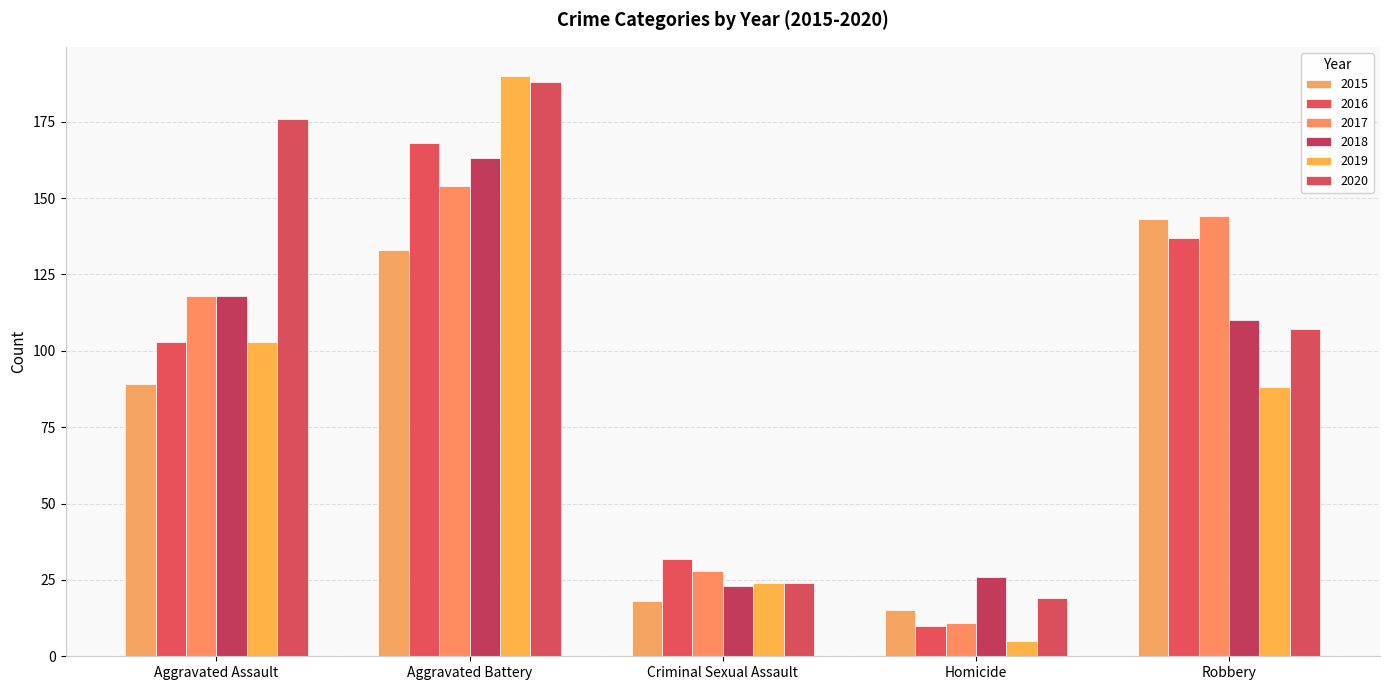

Does the chart contain any negative values?

No